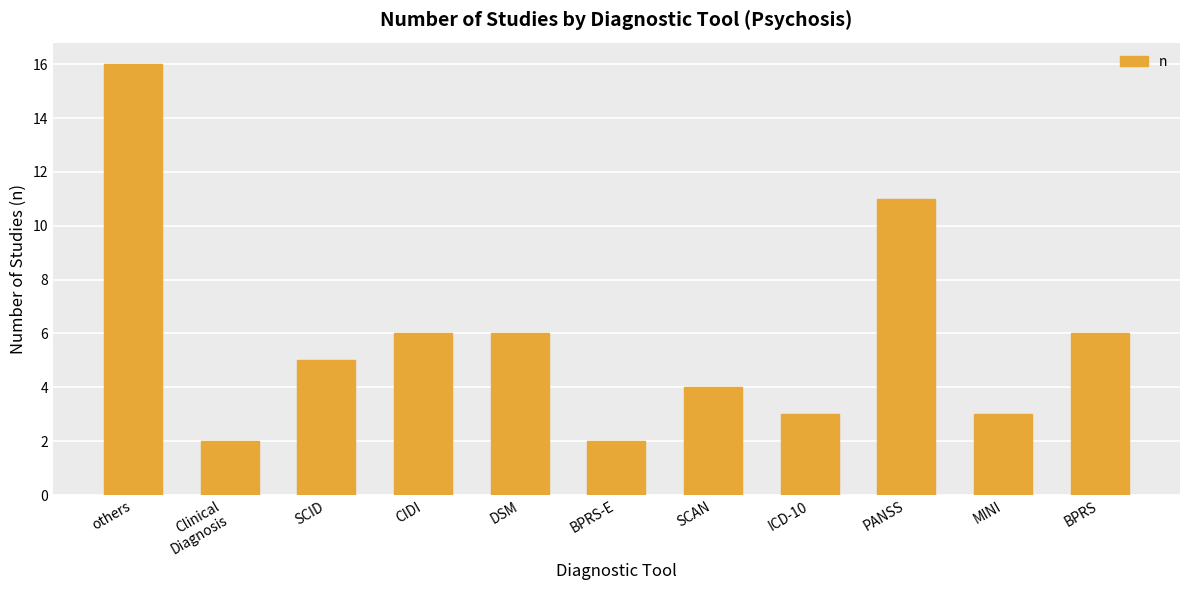

What position from the left is SCAN?

7